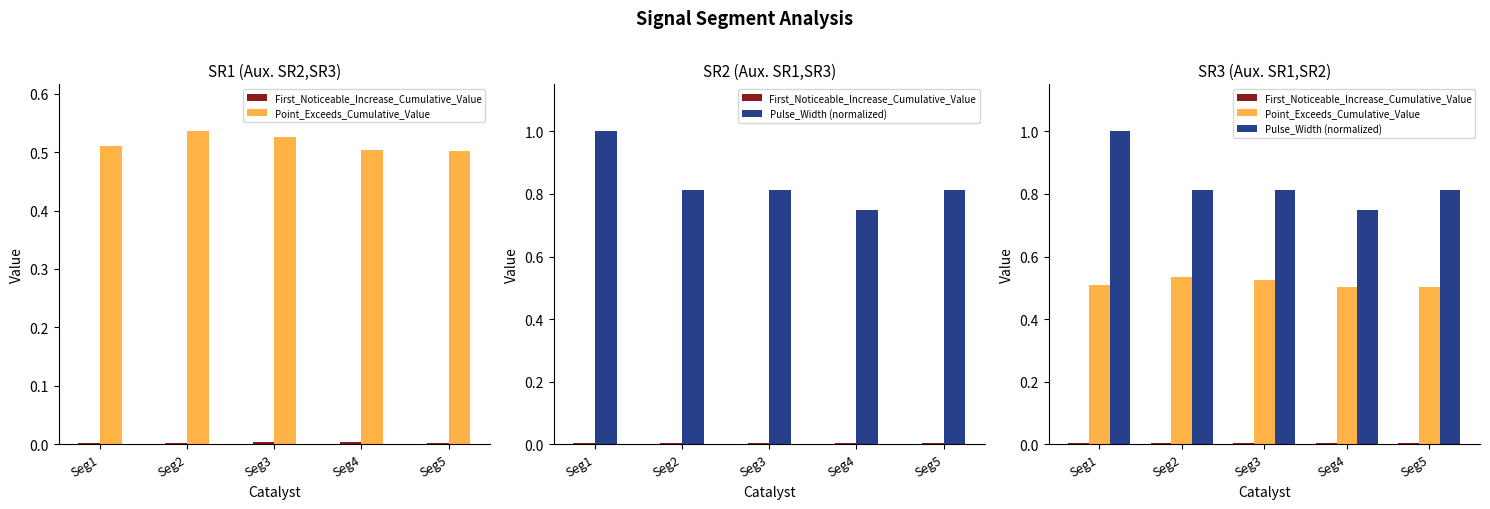

Which category has the lowest value across all series?

Seg5